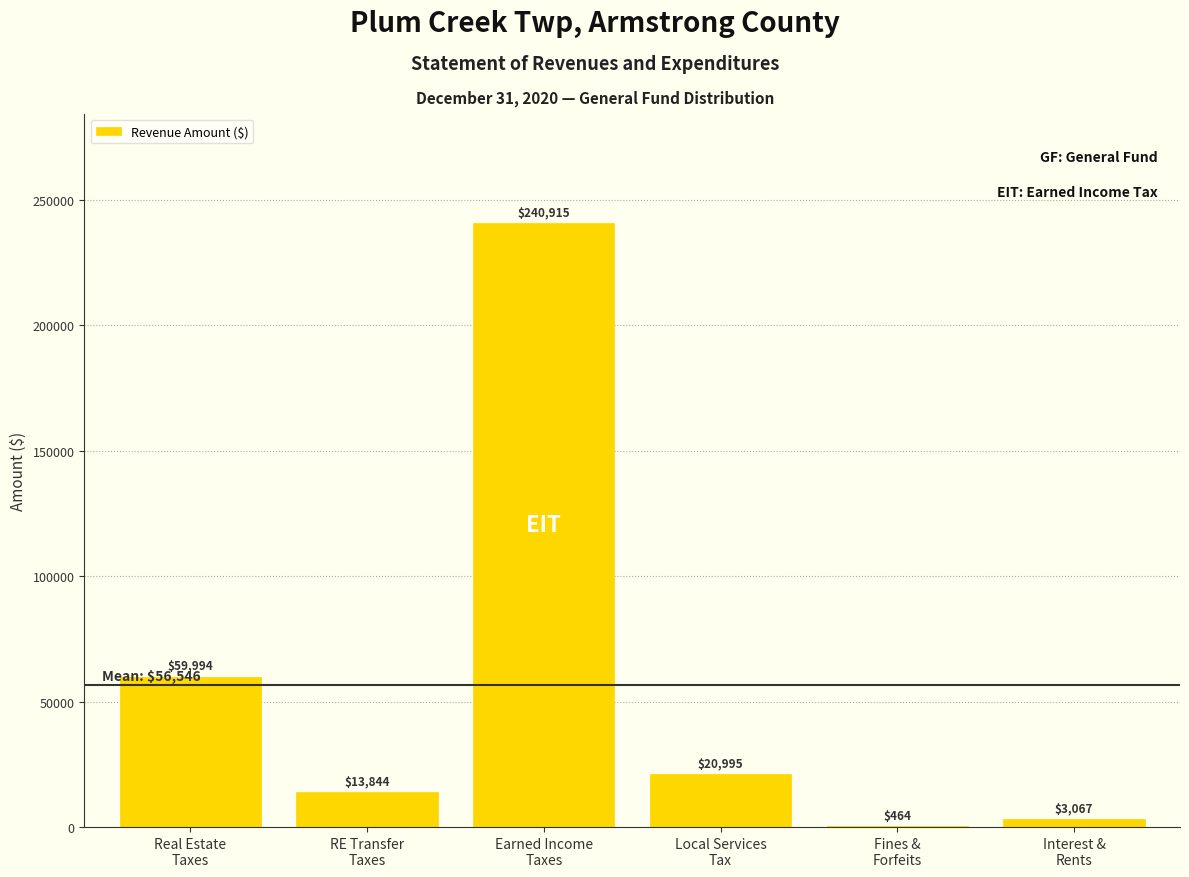

What is the maximum value shown in the chart?

240915